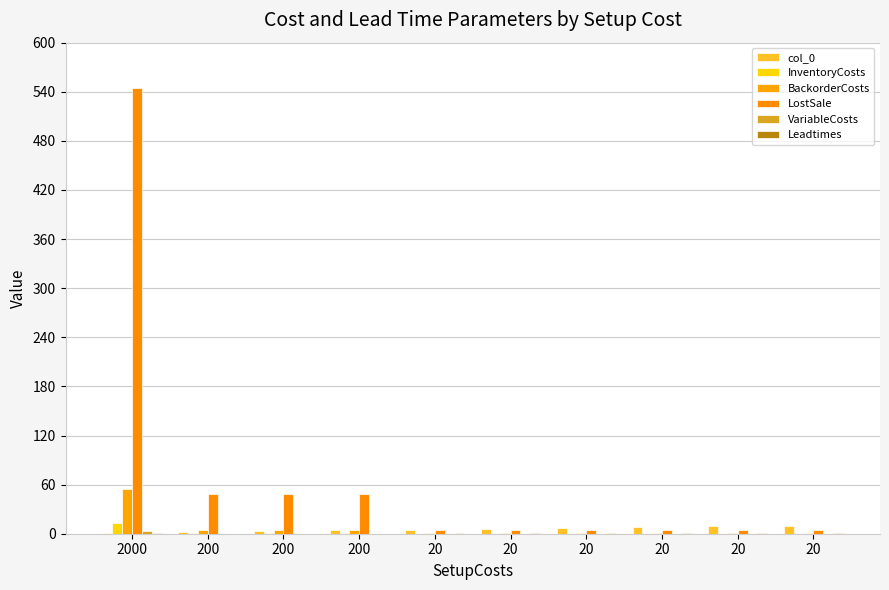

The col_0 series shows 1.6 at 200. True or false?

False